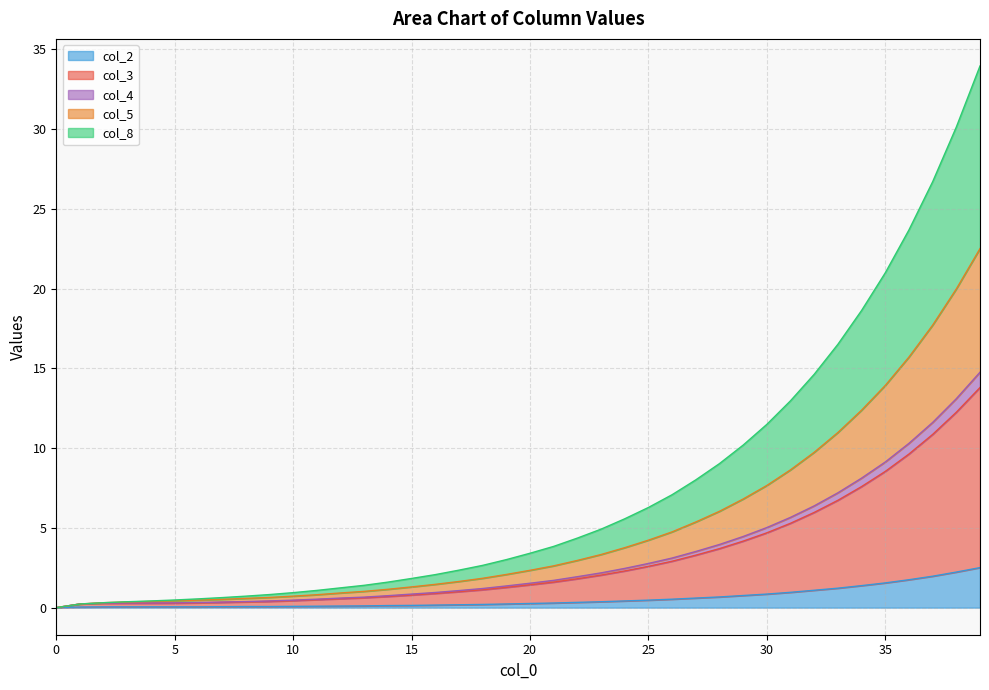

What is the sum of all col_2 values?

22.1